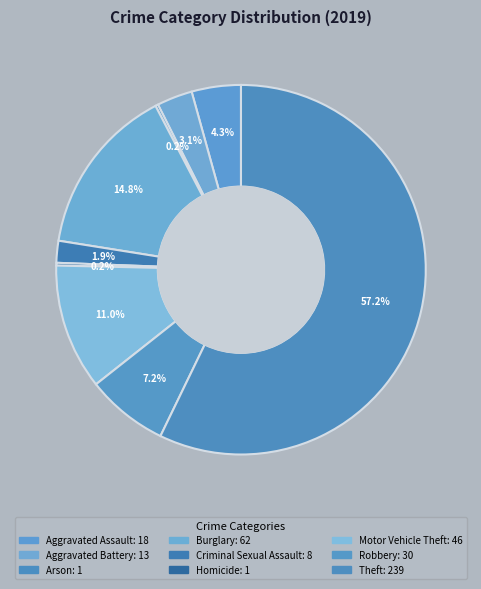

What is the majority slice?

Theft